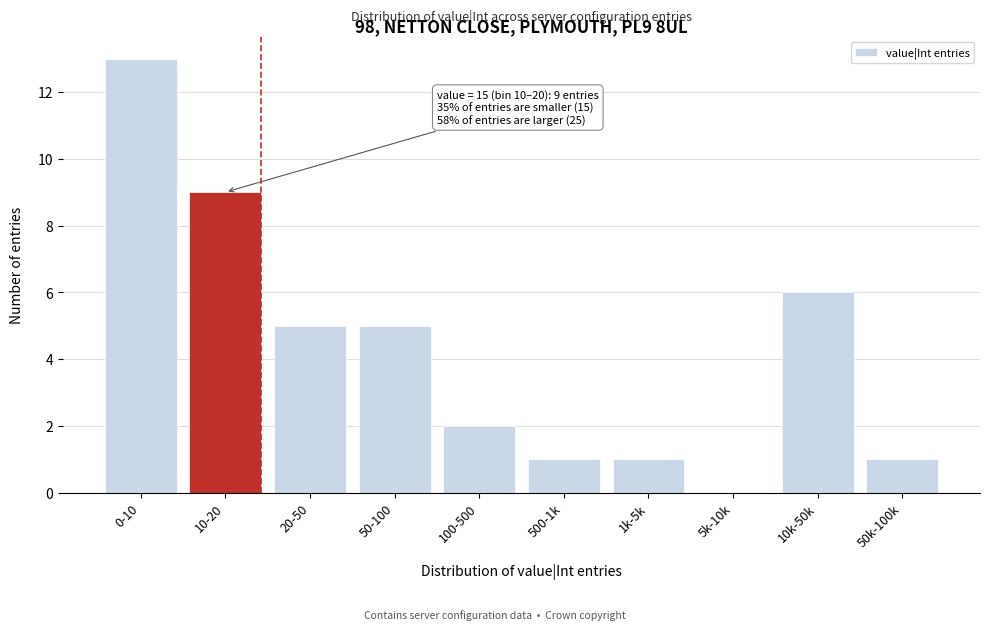

Reading left to right, transcribe all the data shown in this chart.

0-10=13	10-20=9	20-50=5	50-100=5	100-500=2	500-1k=1	1k-5k=1	5k-10k=0	10k-50k=6	50k-100k=1